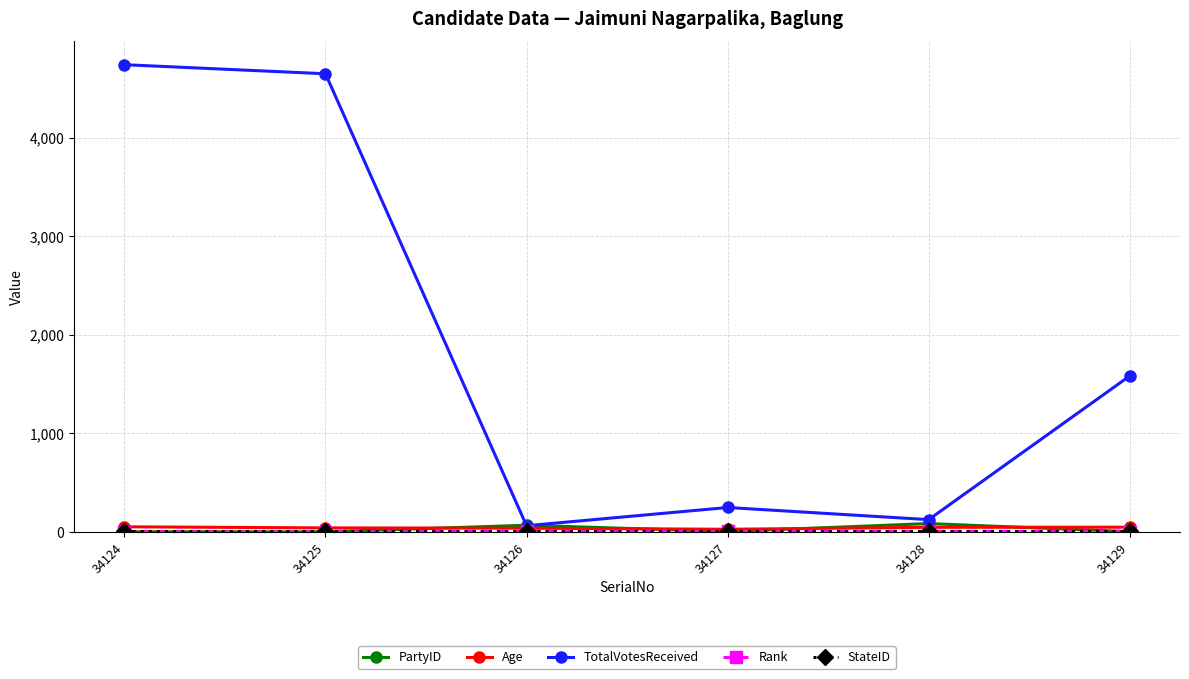

How many interior local valleys does the TotalVotesReceived series have?

2